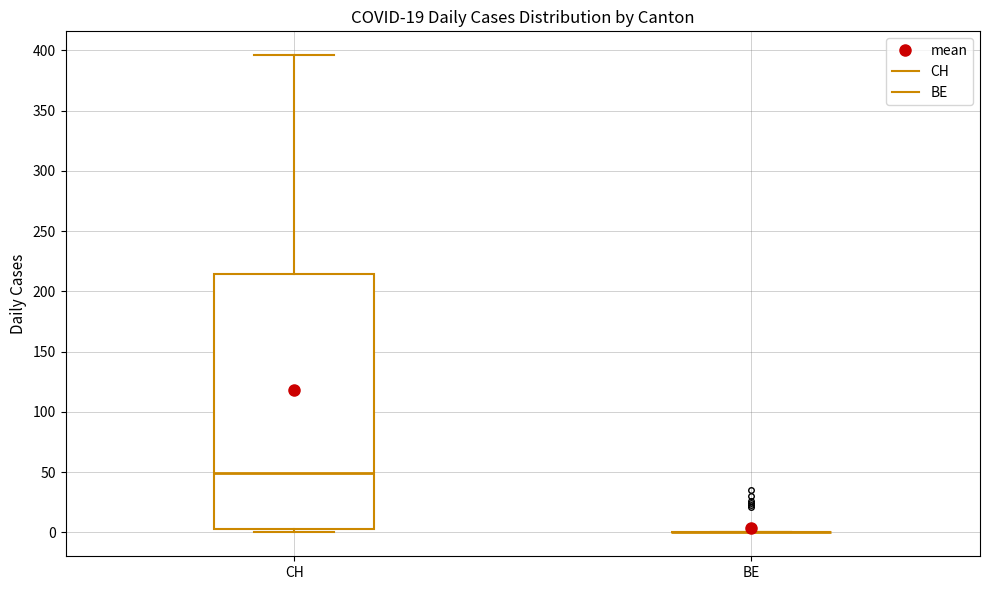

Comparing the boxes themselves (not the whiskers), which one is the tallest?

CH